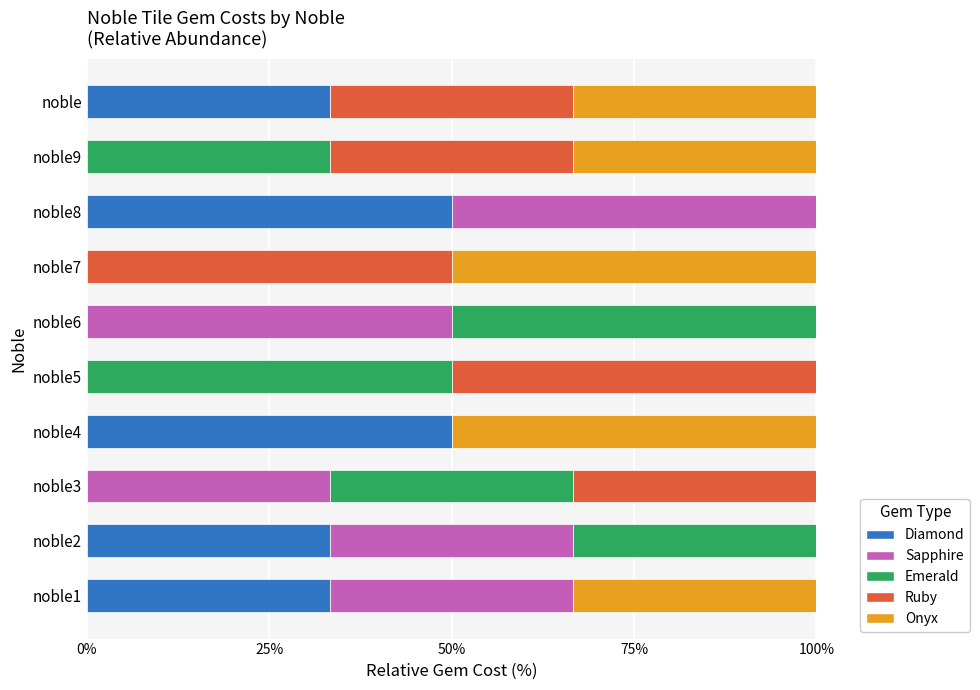

What is the total value across all series at noble1?

100.0